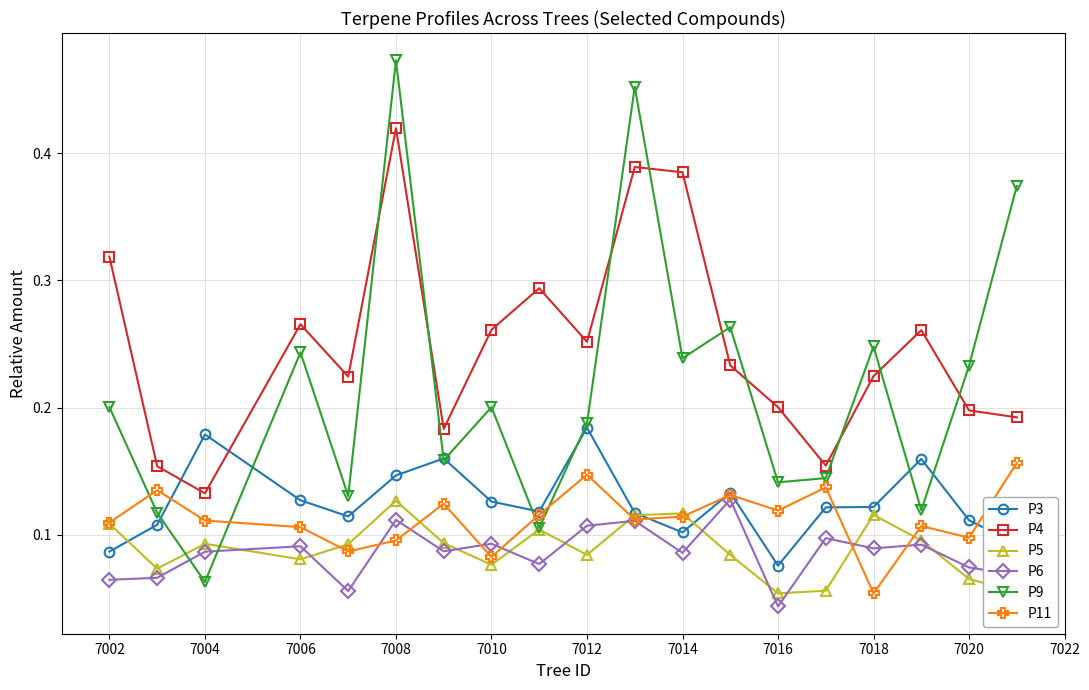

Does the chart have visible grid lines?

Yes